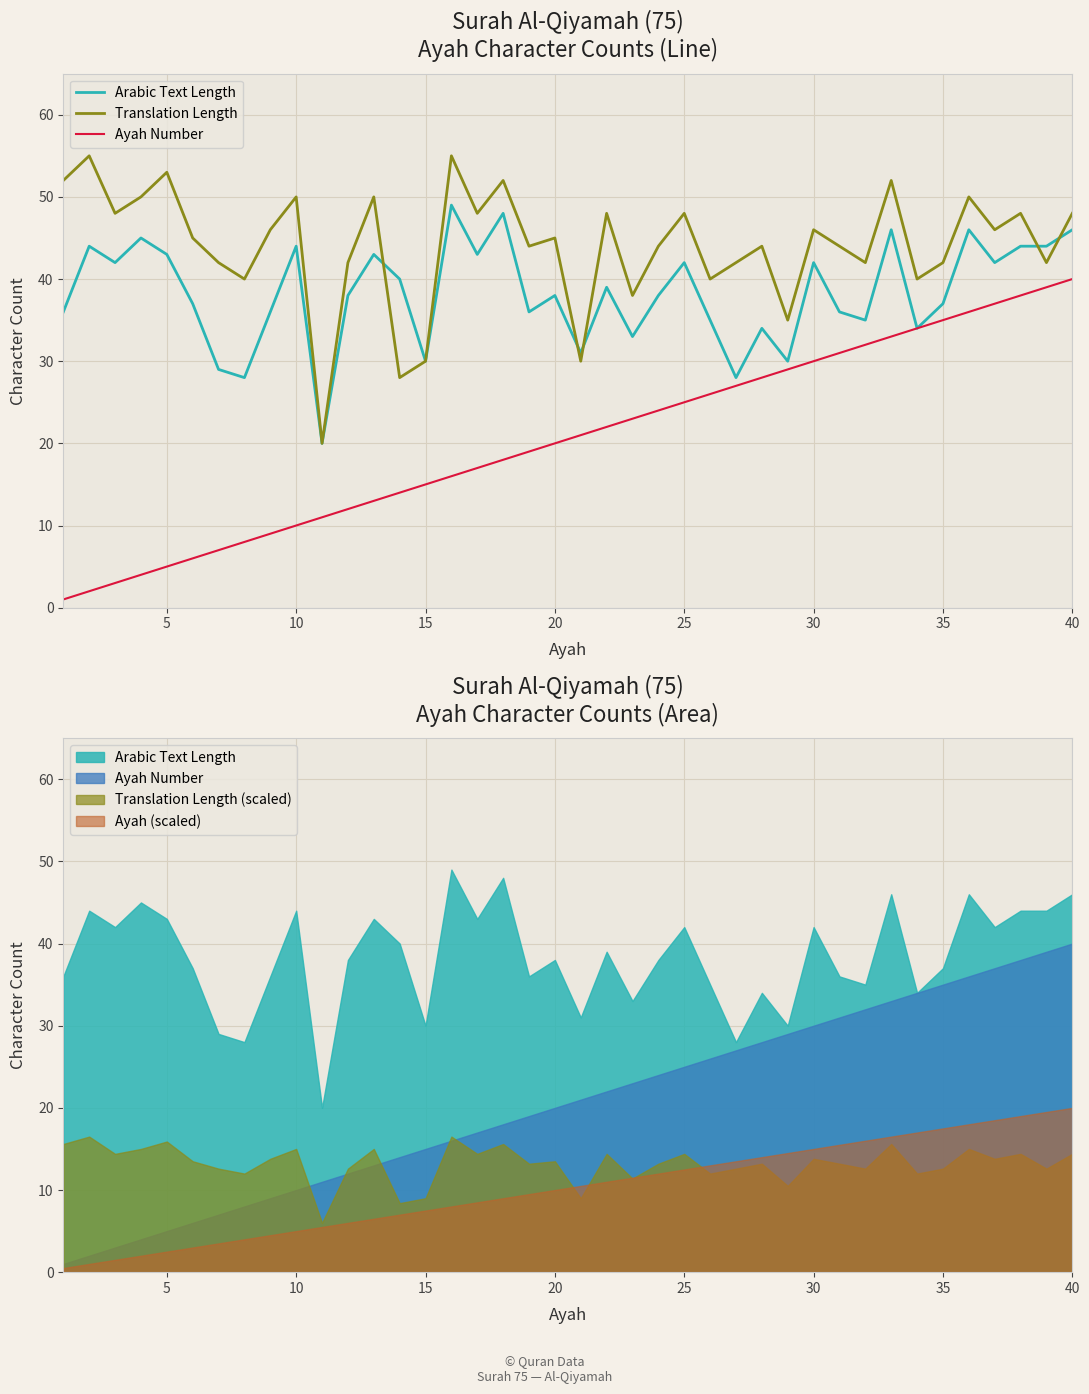

True or false: Ayah Number has more than 0 interior local peaks.

False